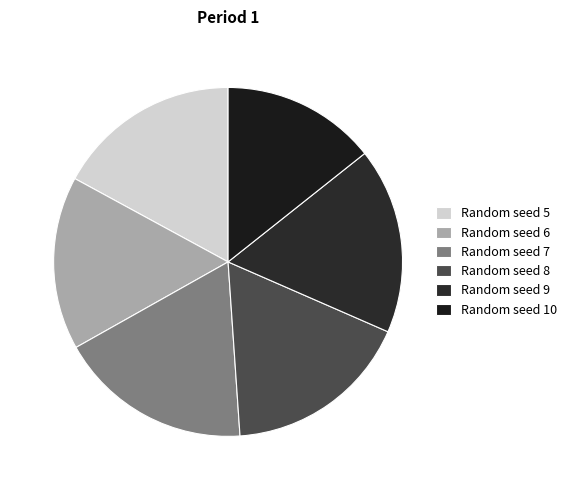

Does Random seed 8 account for over 50% of the chart?

No